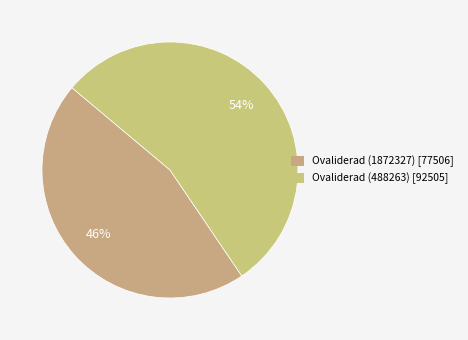

The Ovaliderad (488263) slice represents 43% of the pie. True or false?

False